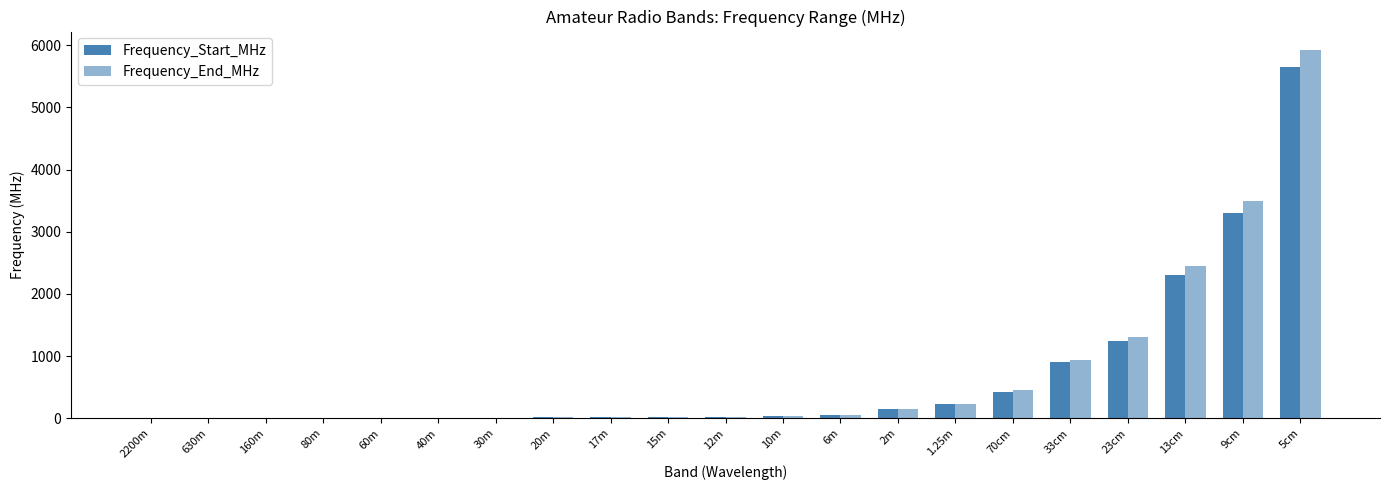

Read the Frequency_Start_MHz value at 23cm.

1240.0